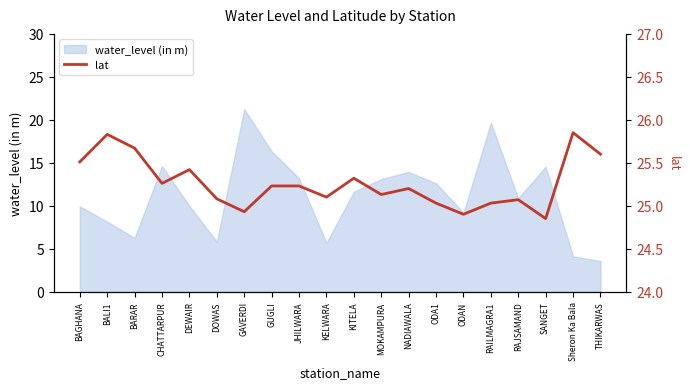

The water_level (in m) series shows 3.9 at BALI1. True or false?

False